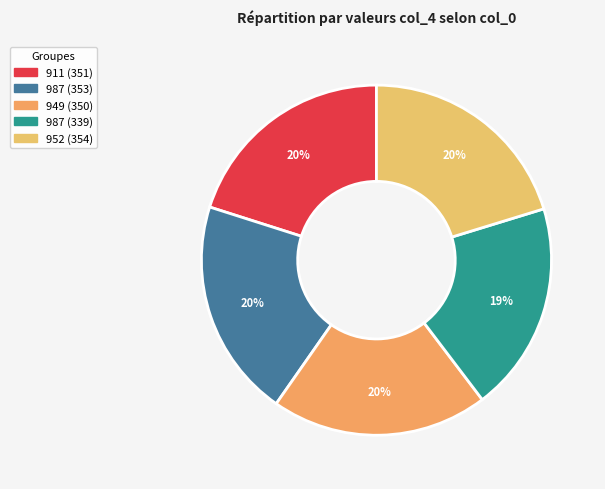

Count the number of slices in the pie.

5